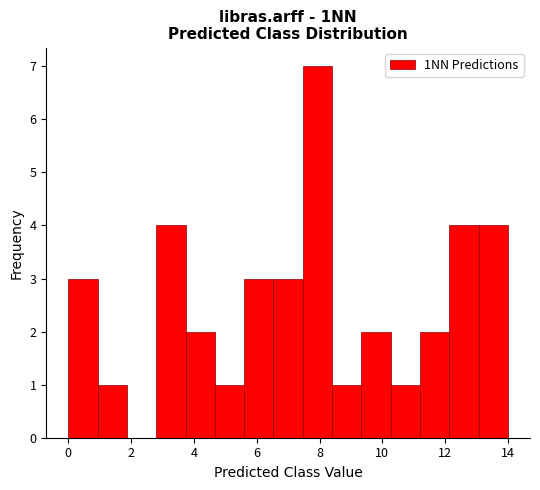

Which range on the x-axis has the tallest bar?

7.4 to 8.4